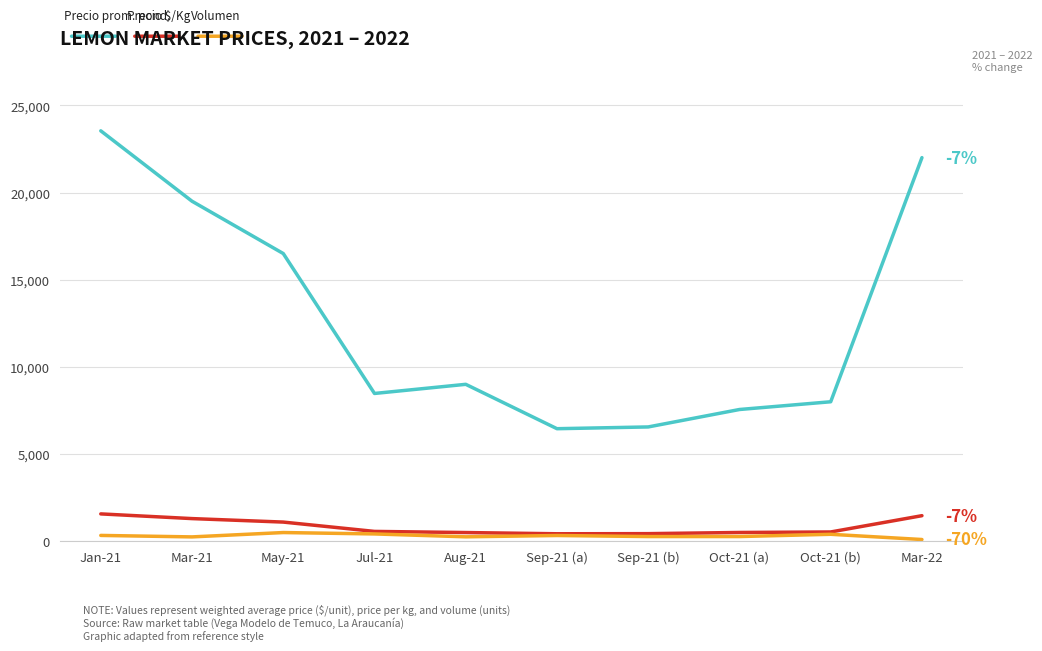

What is the maximum value shown in the chart?

23537